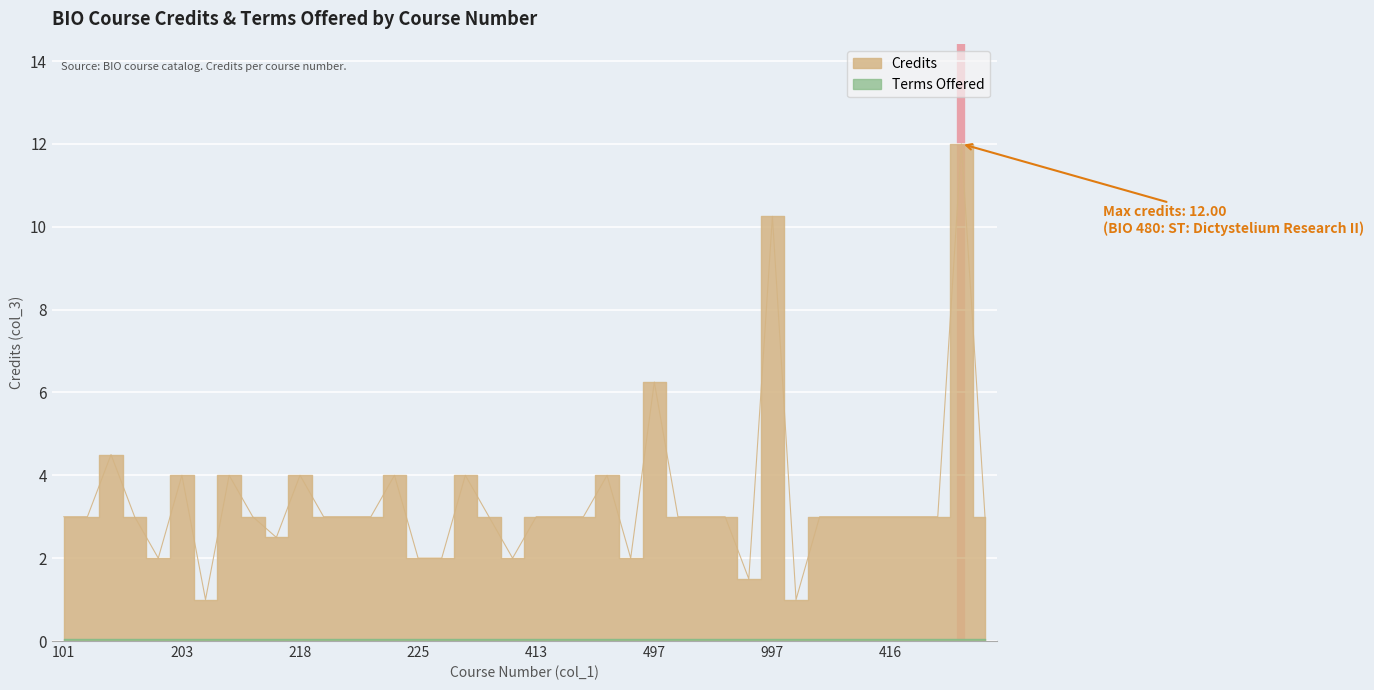

The chart shows a value of 4.0 at 311. True or false?

True